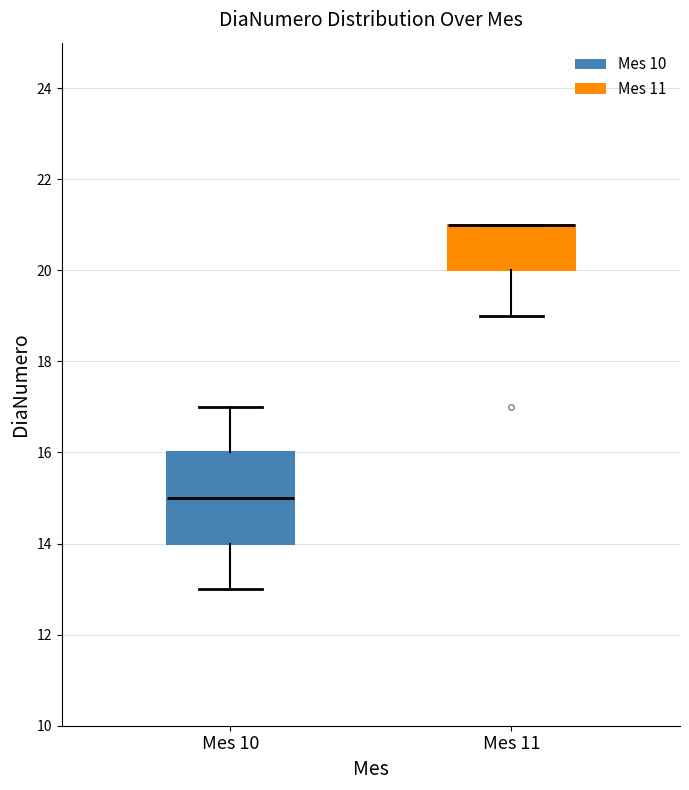

Which box is the tallest, from its lower edge to its upper edge?

Mes 10